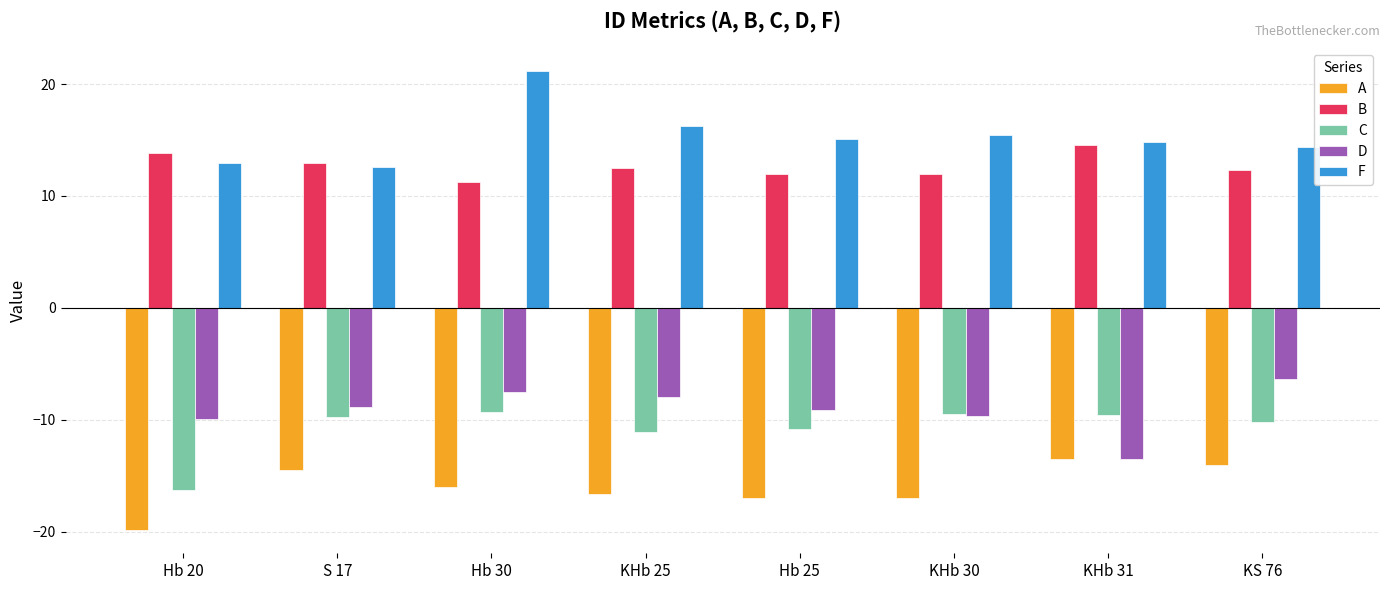

What is the approximate value of D at Hb 25?

-9.1